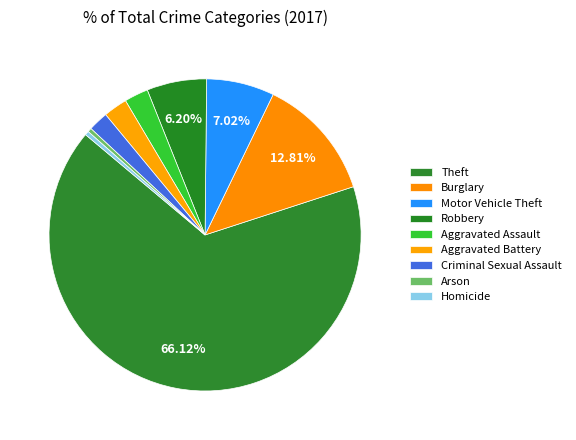

How many segments does this pie chart have?

9